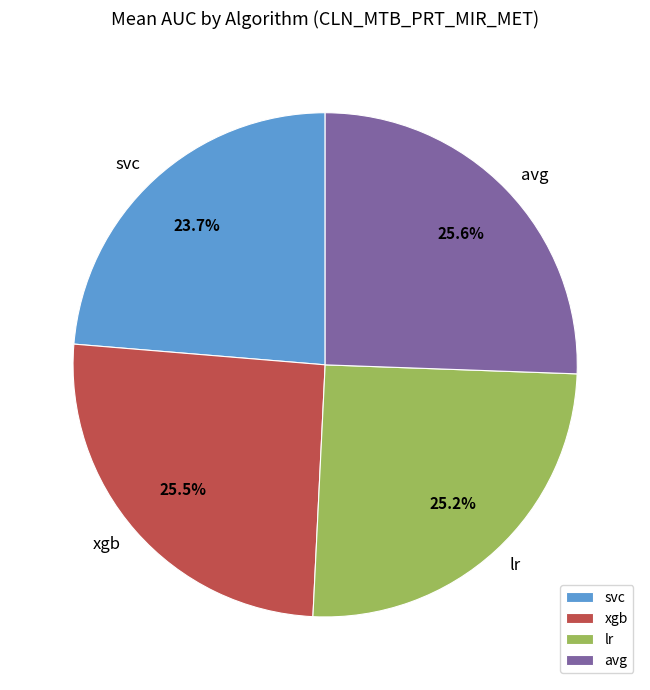

Which has a higher value, svc or xgb?

xgb